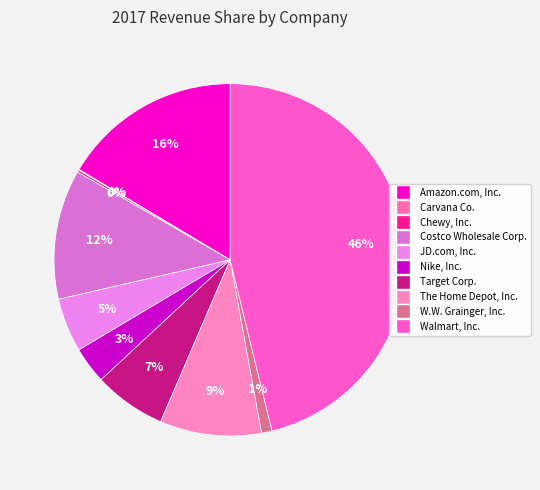

To the nearest percent, what is the difference between the largest and smallest slice percentages?

46%